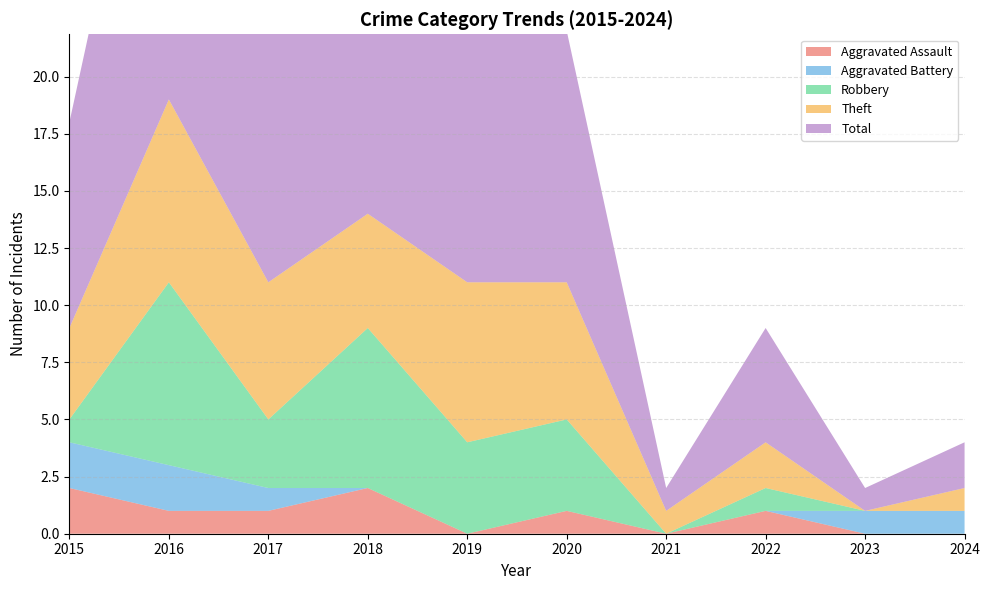

Reading left to right, transcribe all the data shown in this chart.

Aggravated Assault: 2	1	1	2	0	1	0	1	0	0
Aggravated Battery: 2	2	1	0	0	0	0	0	1	1
Robbery: 1	8	3	7	4	4	0	1	0	0
Theft: 4	8	6	5	7	6	1	2	0	1
Total: 9	19	11	14	11	11	1	5	1	2